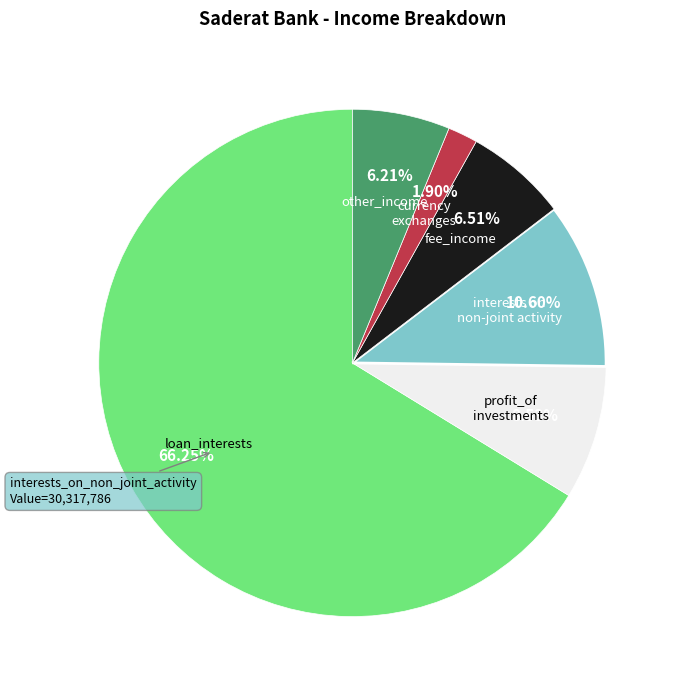

Is there any slice that represents more than half of the pie?

Yes